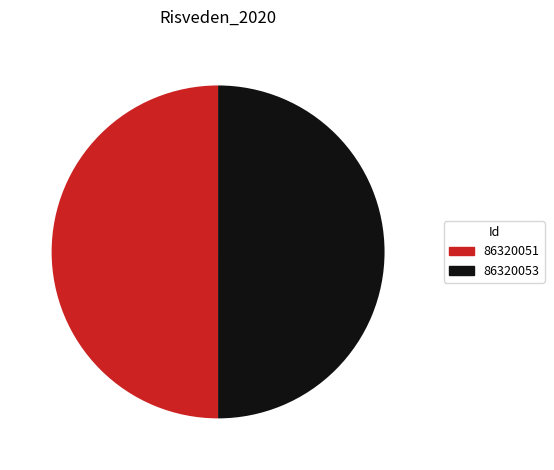

Approximately how many times larger is the value at 86320051 compared to 86320053?

1.0